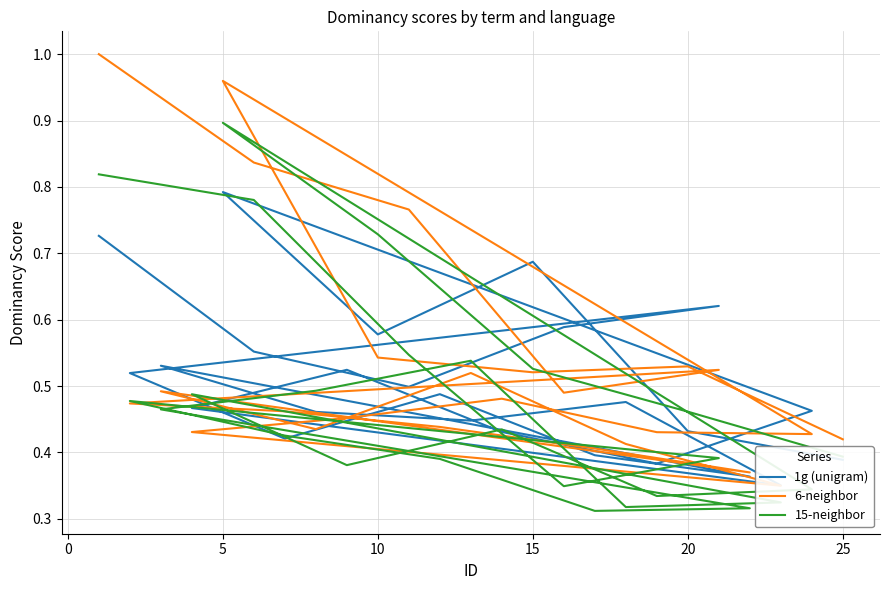

How many intersections are there between 6-neighbor and 15-neighbor?

8